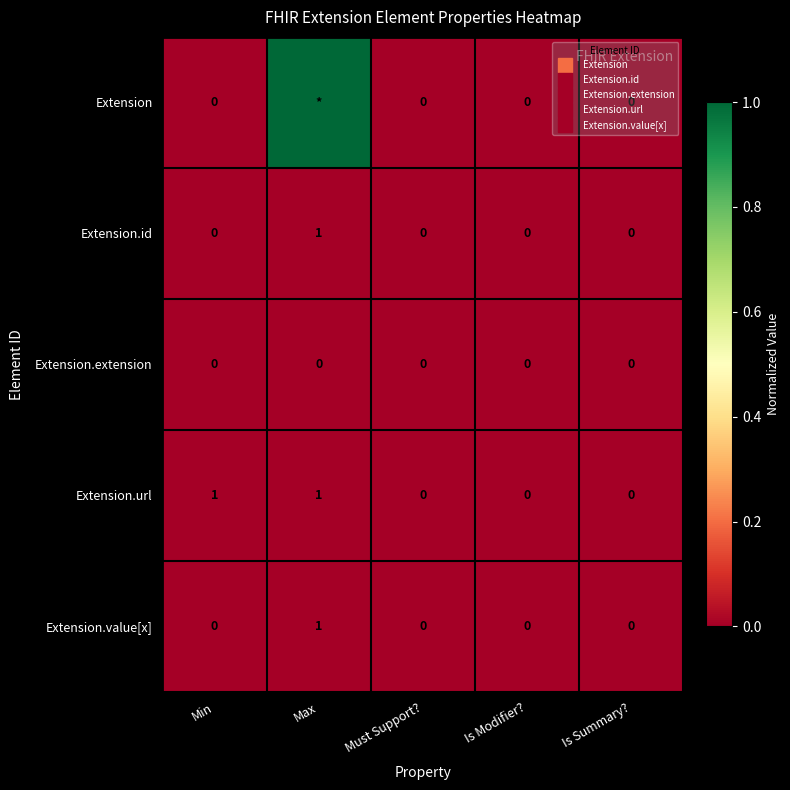

At how many categories does at least one series exceed 0?

2